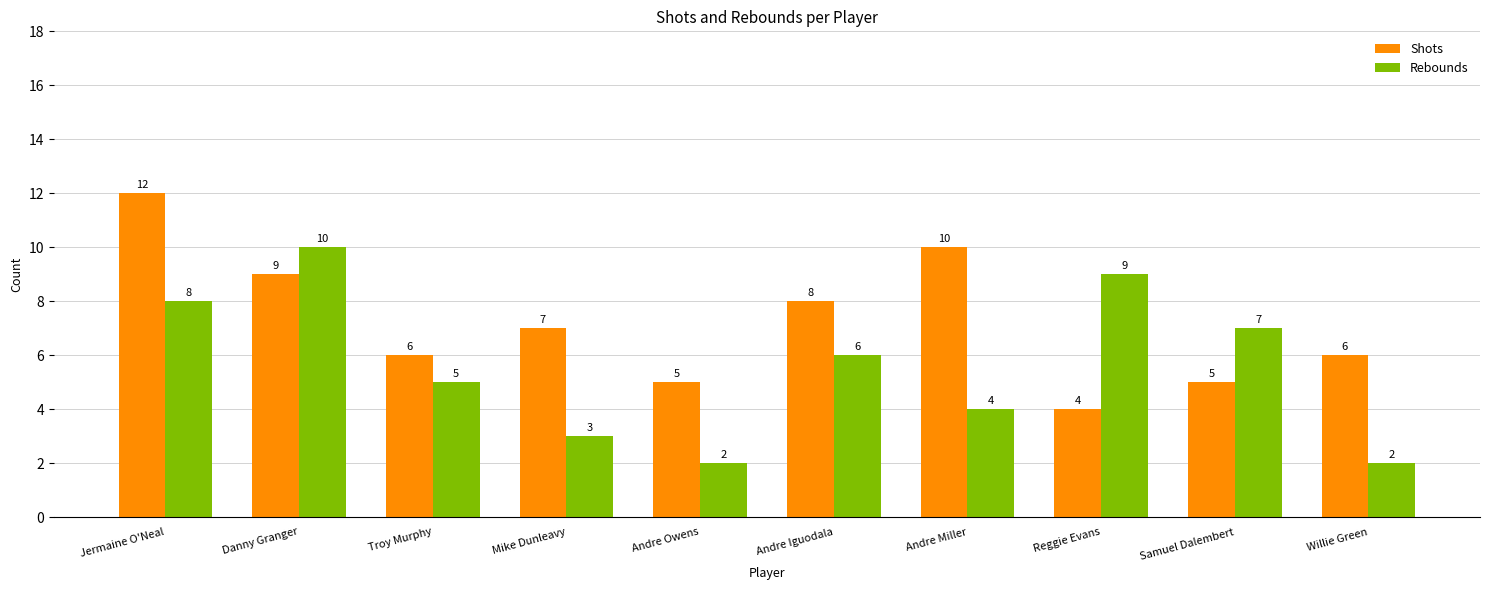

The value of Rebounds at Andre Iguodala is 6. True or false?

True